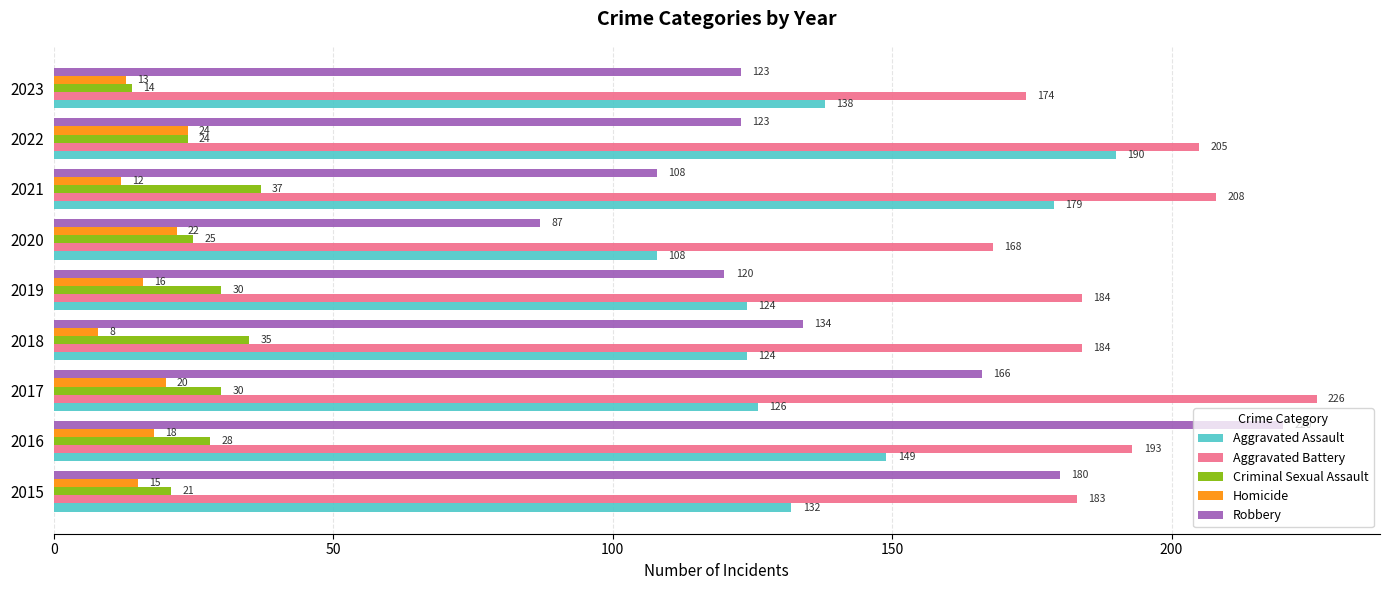

Which series has the largest total across all categories?

Aggravated Battery